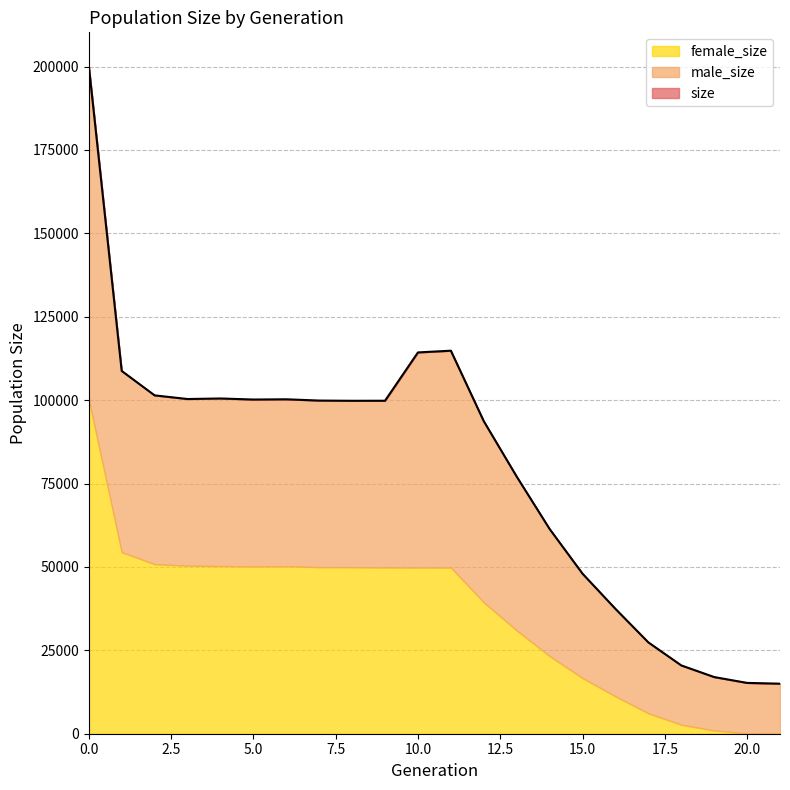

Read the male_size value at 1, to the nearest 100.

54300